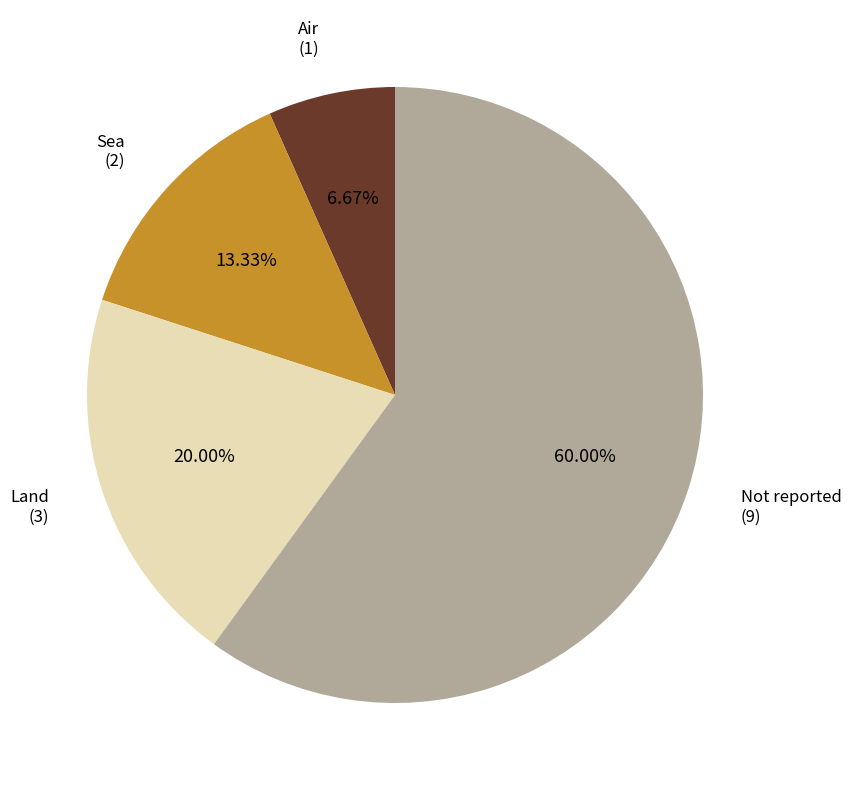

What is the ratio of the value at Land to the value at Sea?

1.5